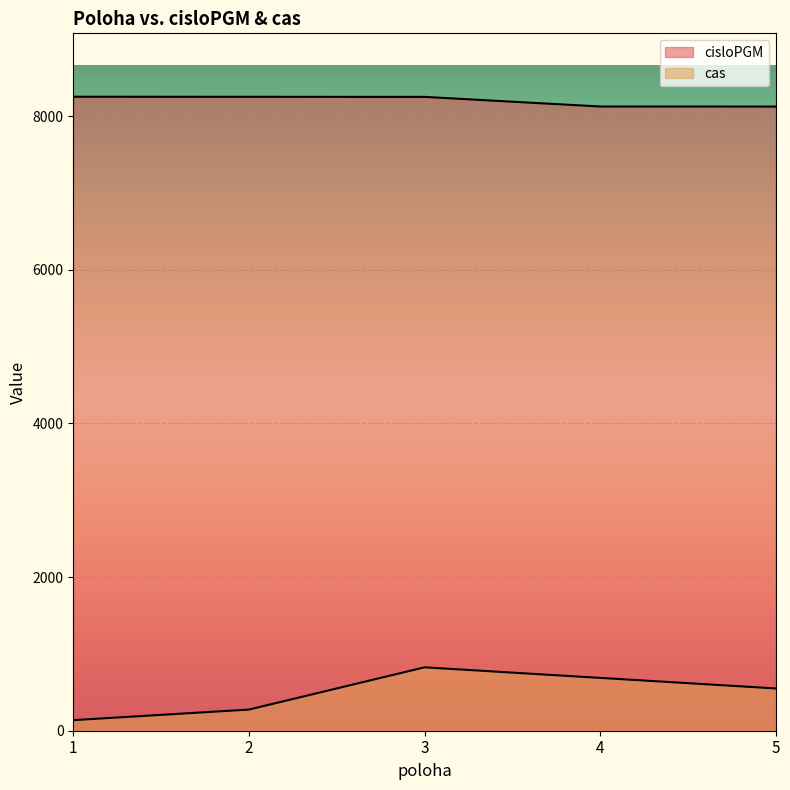

True or false: cas and cisloPGM intersect in this chart.

False